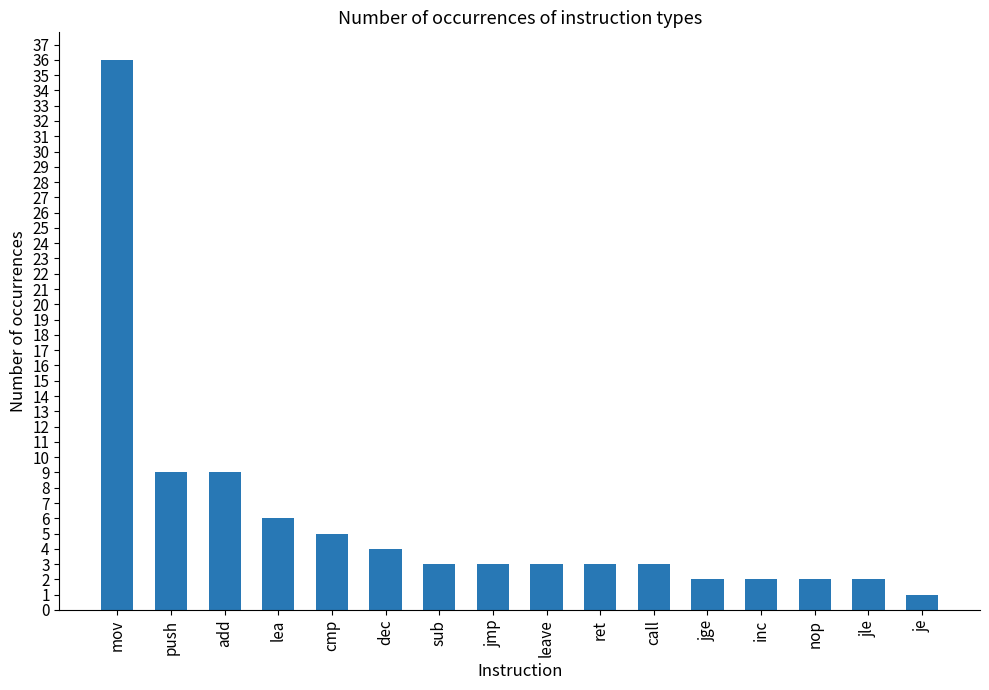

What is the difference between the second highest and second lowest values?

7